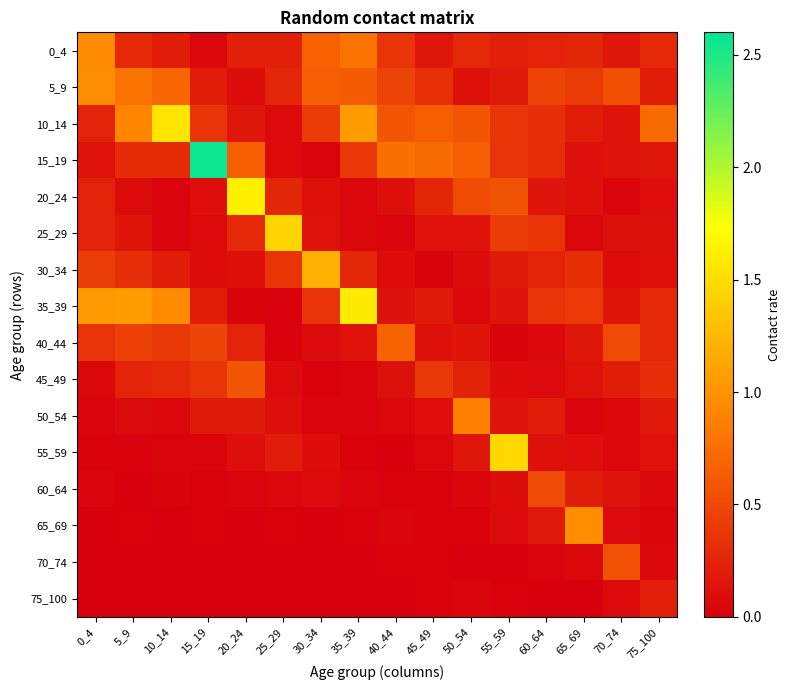

How many series are shown in this chart?

16